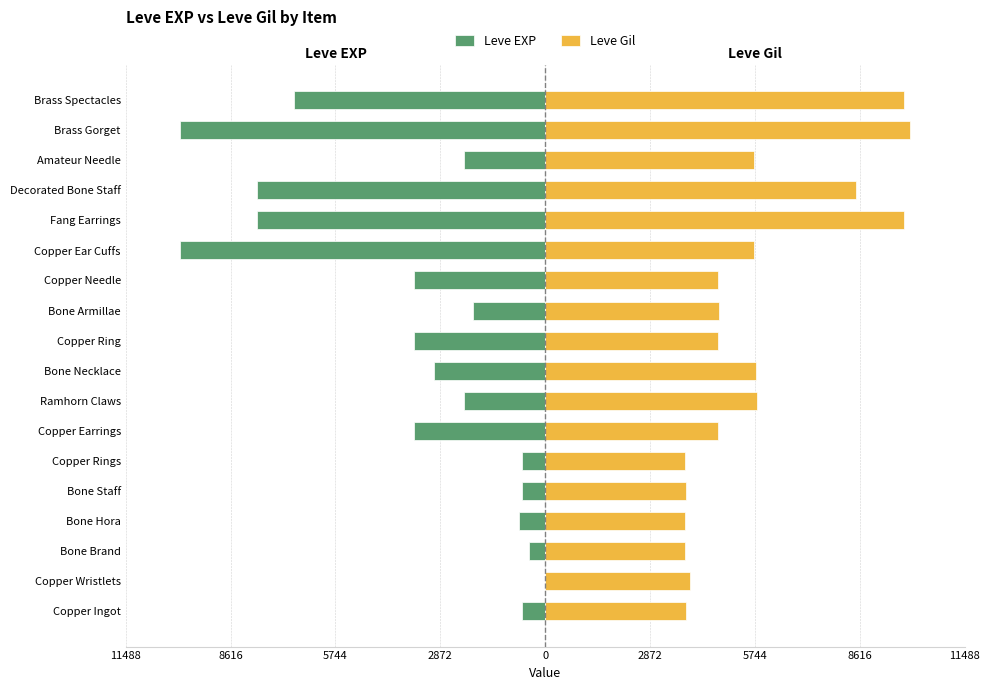

What are all the series names shown in the legend?

Leve EXP, Leve Gil